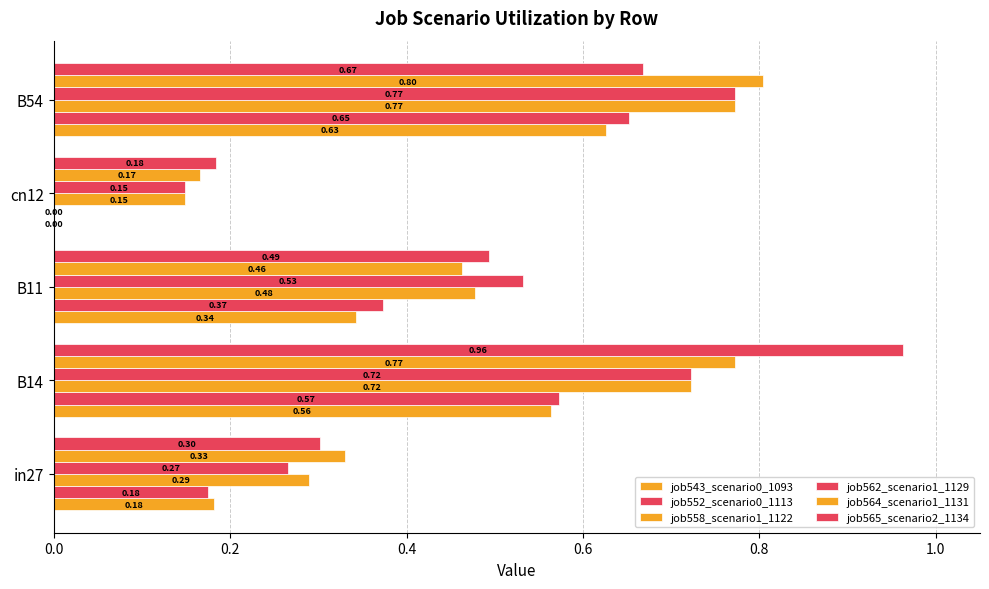

Count the number of categories in the chart.

5